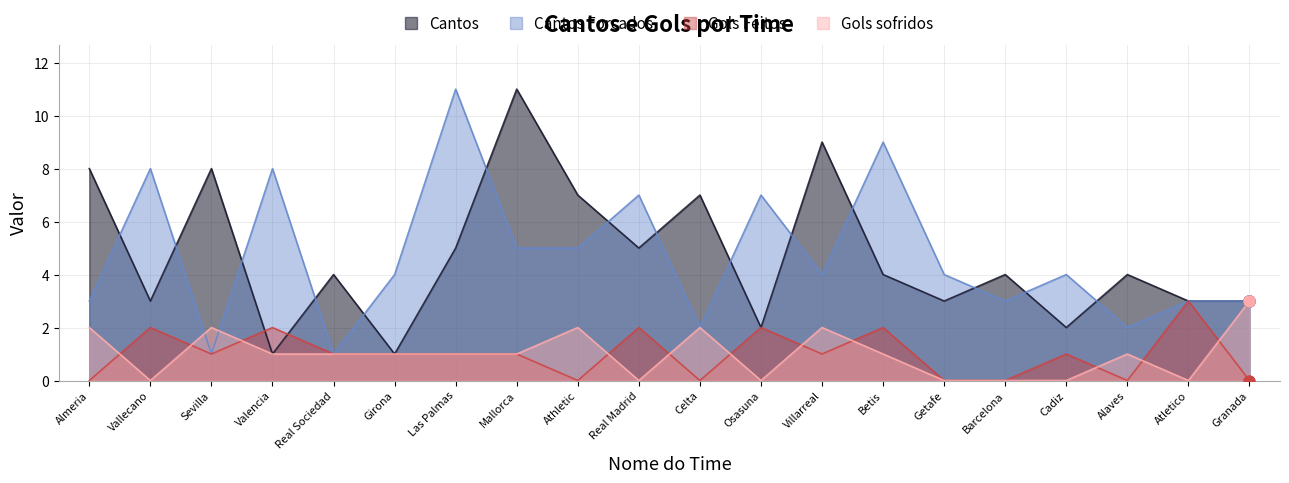

Is it true that Cantos Forcados equals 1 at Celta?

False